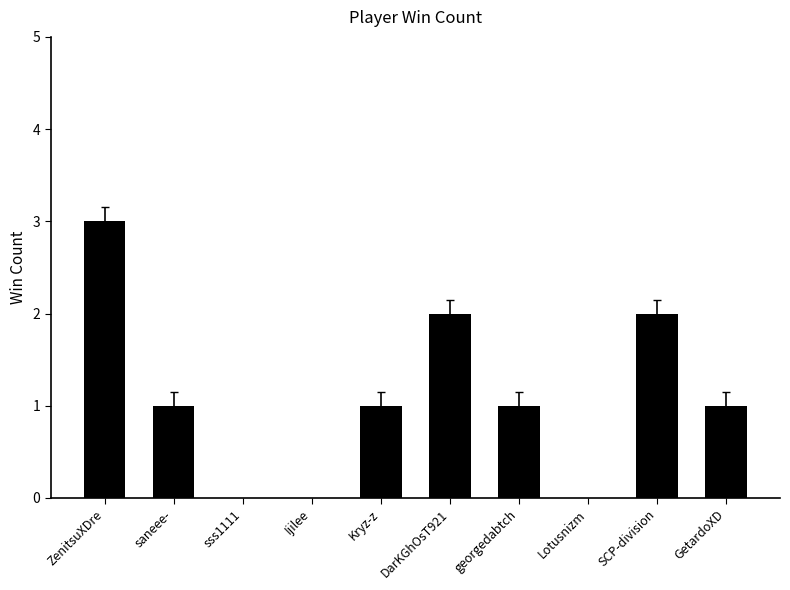

Reading left to right, what are all the values shown in this chart?

ZenitsuXDre=3	saneee-=1	sss1111=0	Ijilee=0	Kryz-z=1	DarKGhOsT921=2	georgedabtch=1	Lotusnizm=0	SCP-division=2	GetardoXD=1